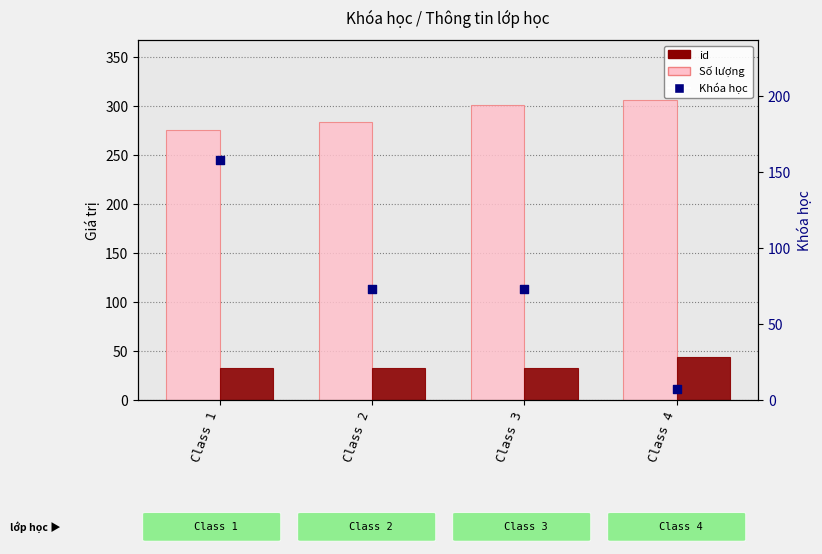

Which series contains the highest Y value?

id